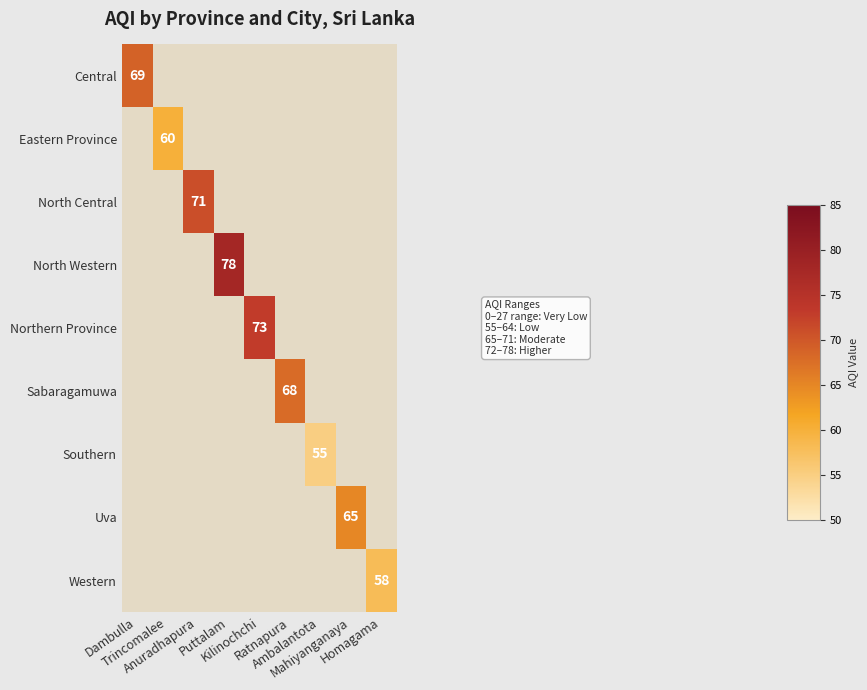

How many values in Eastern Province are above zero?

1